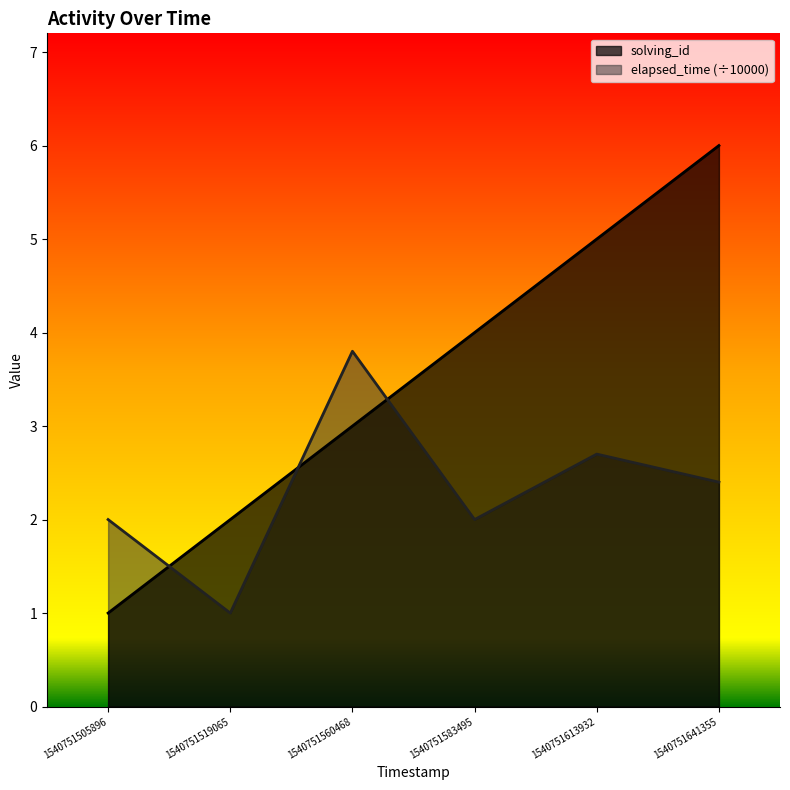

At which label is solving_id closest to 3?

1540751560468